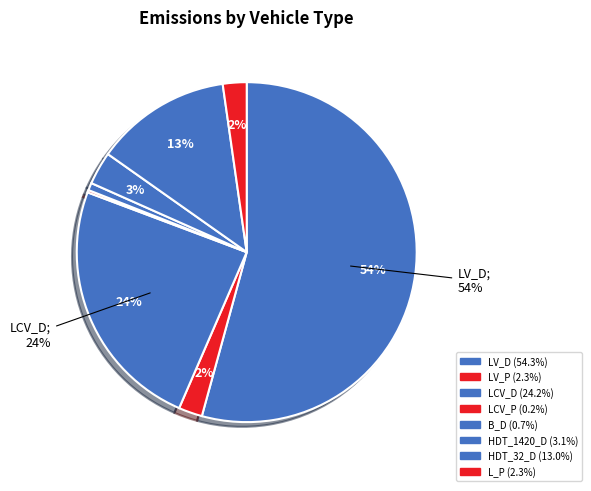

Count the number of slices in the pie.

8